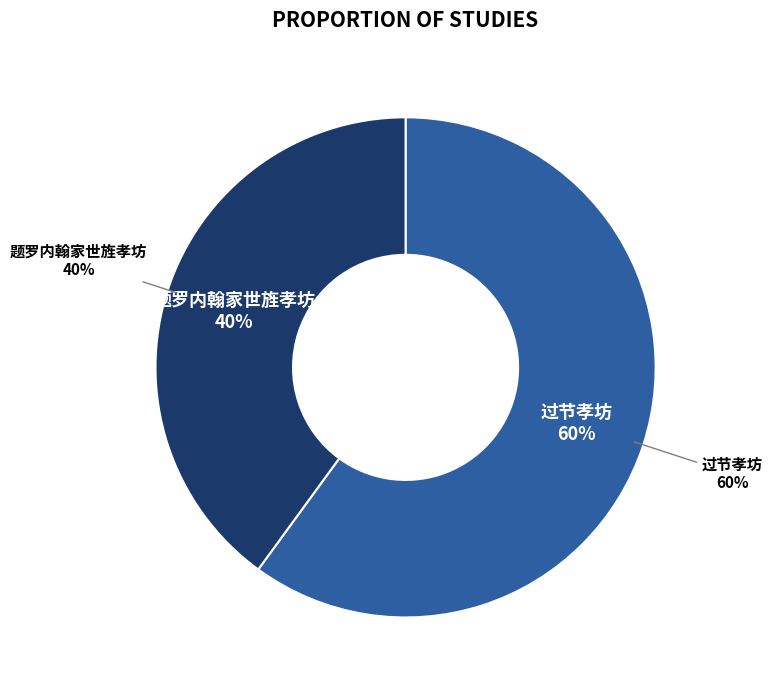

Which slice is the smallest?

题罗内翰家世旌孝坊